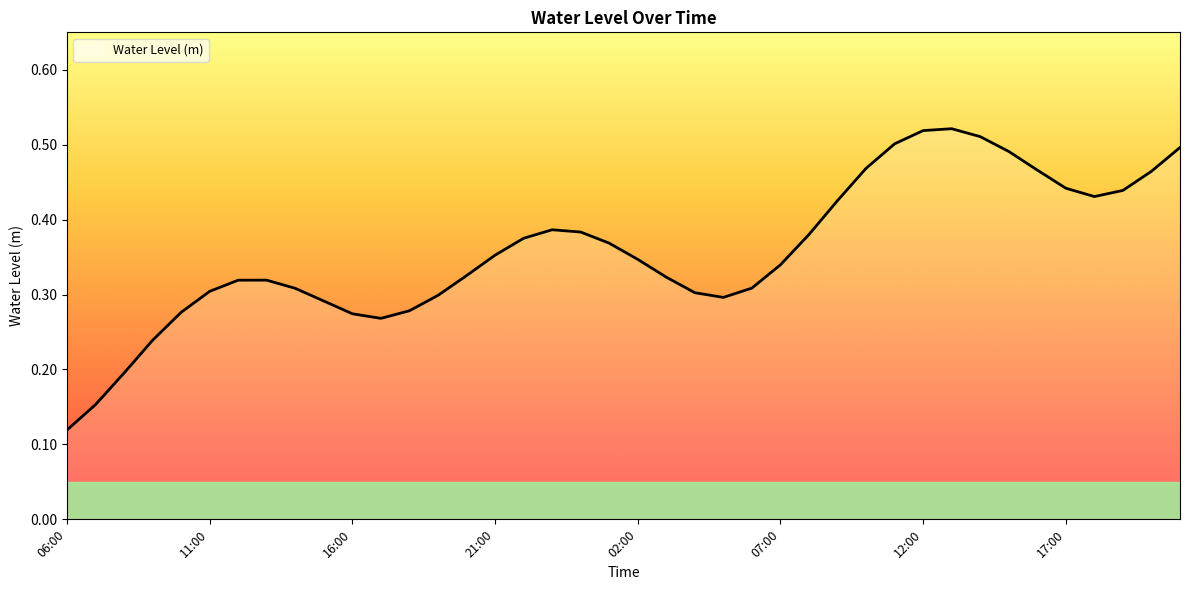

True or false: the data has more than 2 interior local peaks.

True